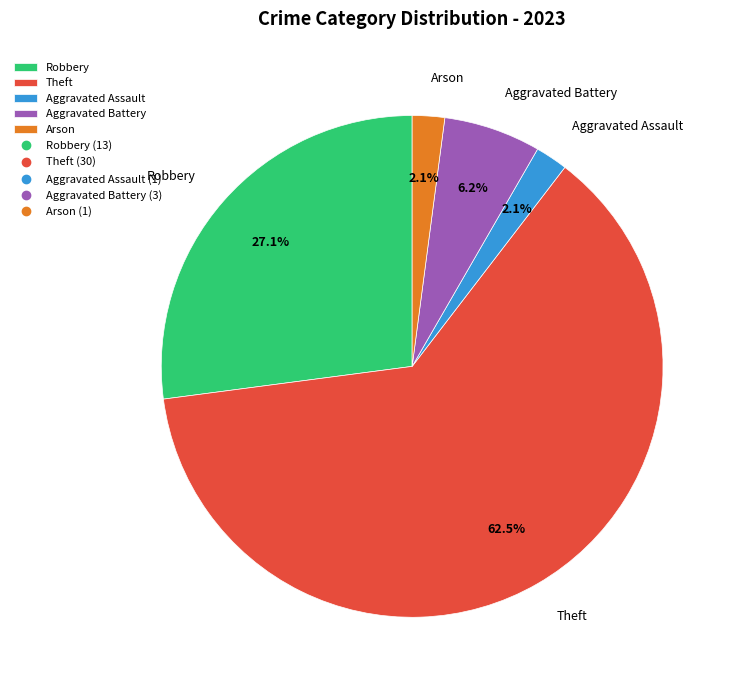

Which category has the biggest portion of the pie?

Theft